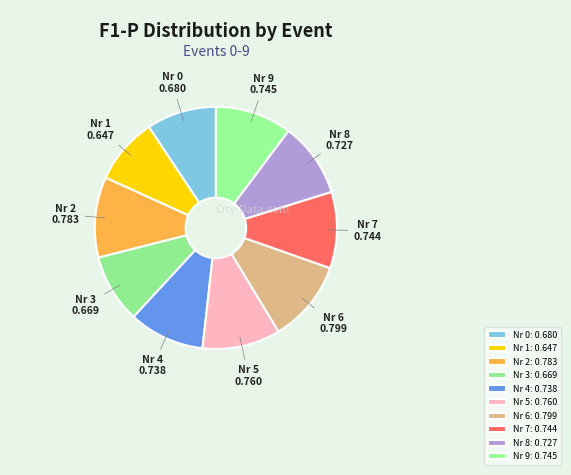

Count the number of slices in the pie.

10